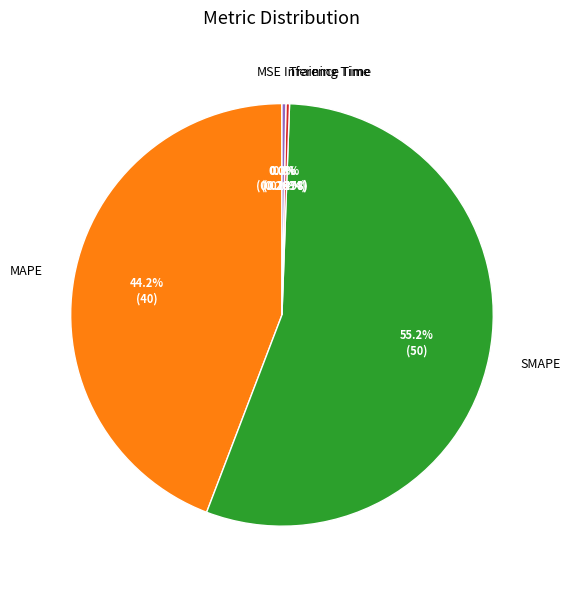

How much of the chart is everything except SMAPE?

44.8%